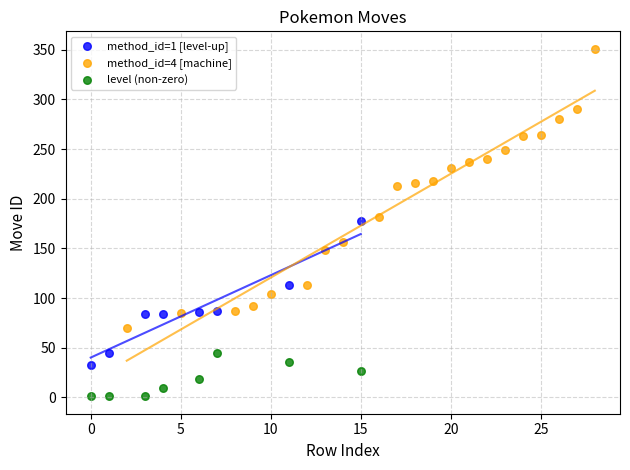

Which series contains the lowest Y value?

level (non-zero)